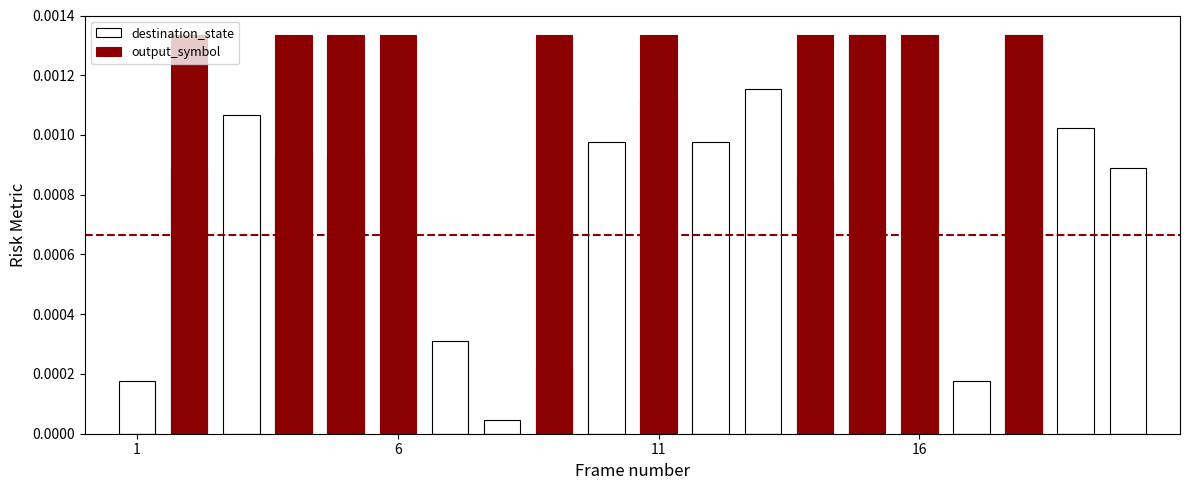

Is the value of output_symbol at 13 greater than the value of destination_state at 1?

Yes